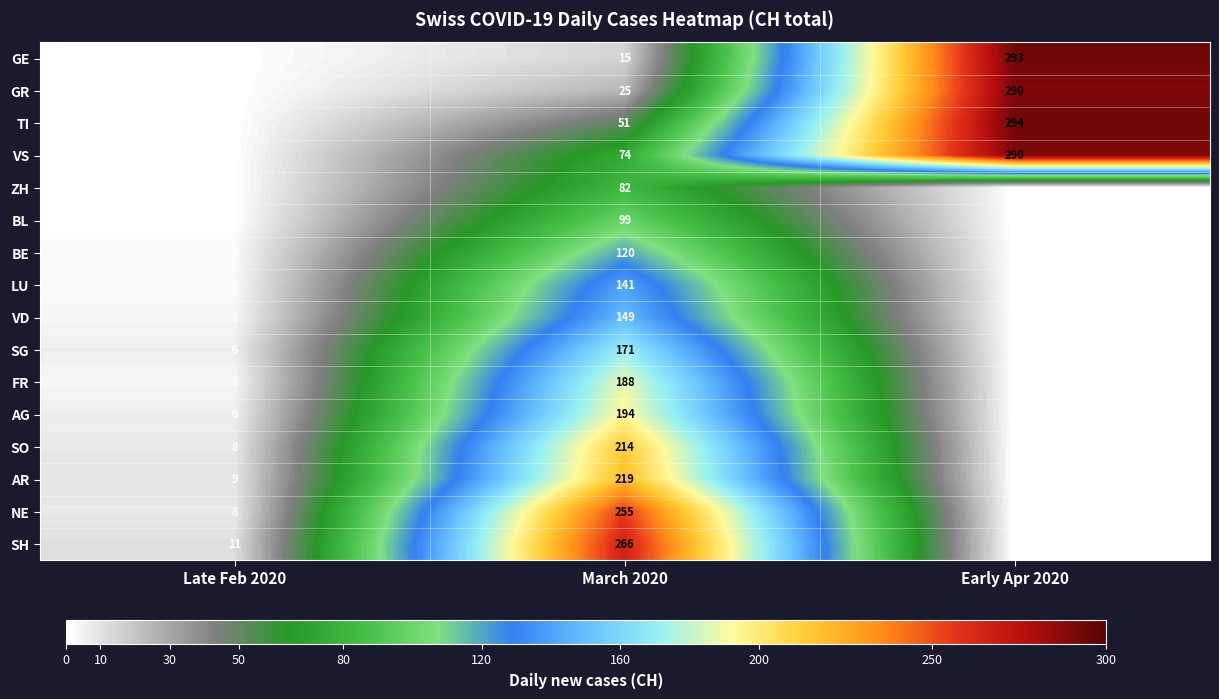

What is the difference between the BE values at Late Feb 2020 and March 2020?

118